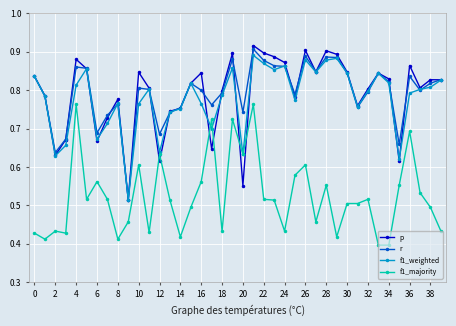

Which series has the largest range (max minus min)?

p